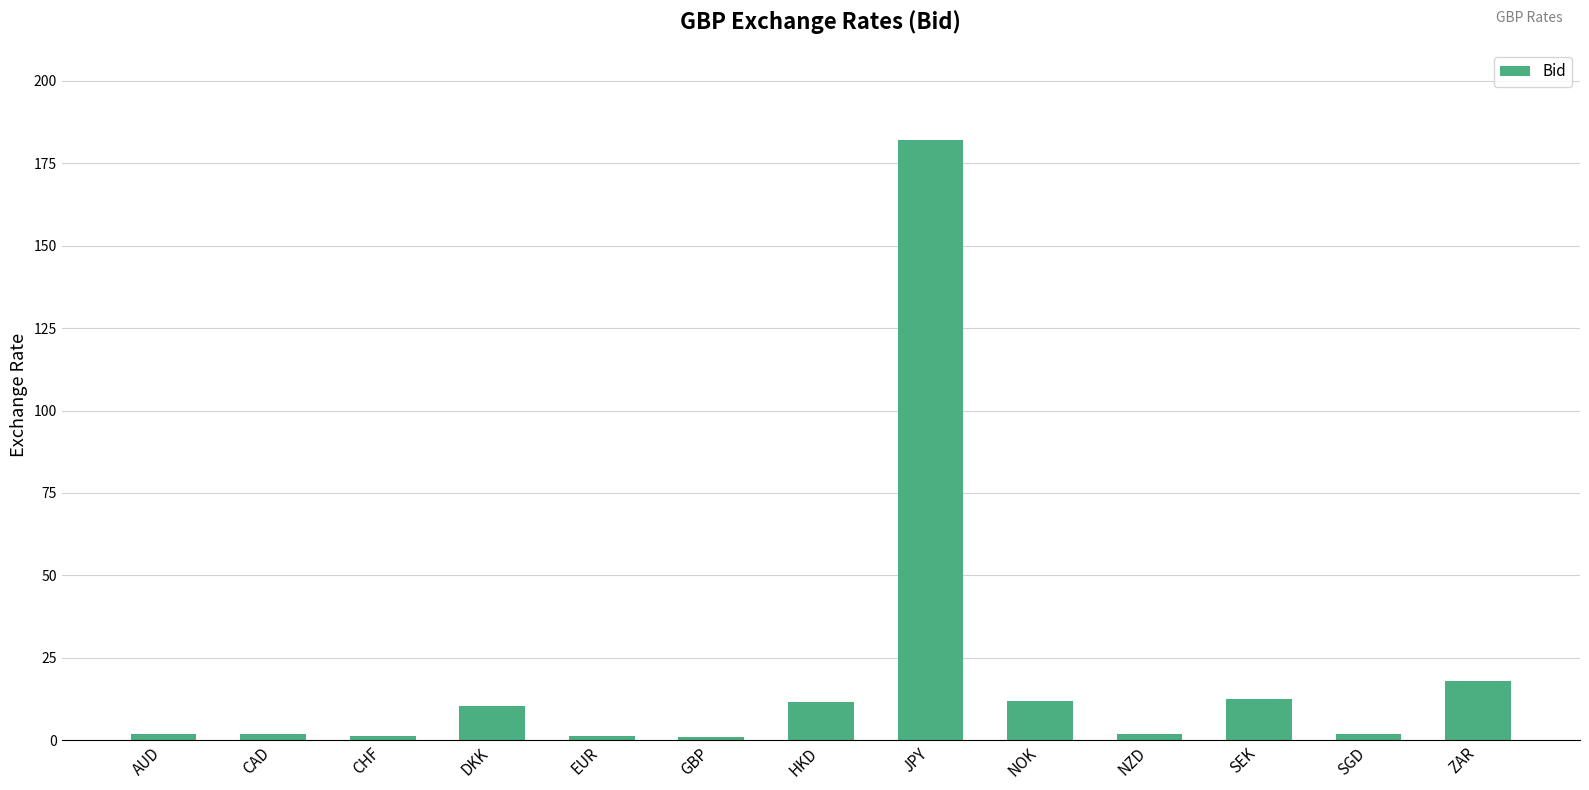

What is the value of the 13th bar from the left?

17.9